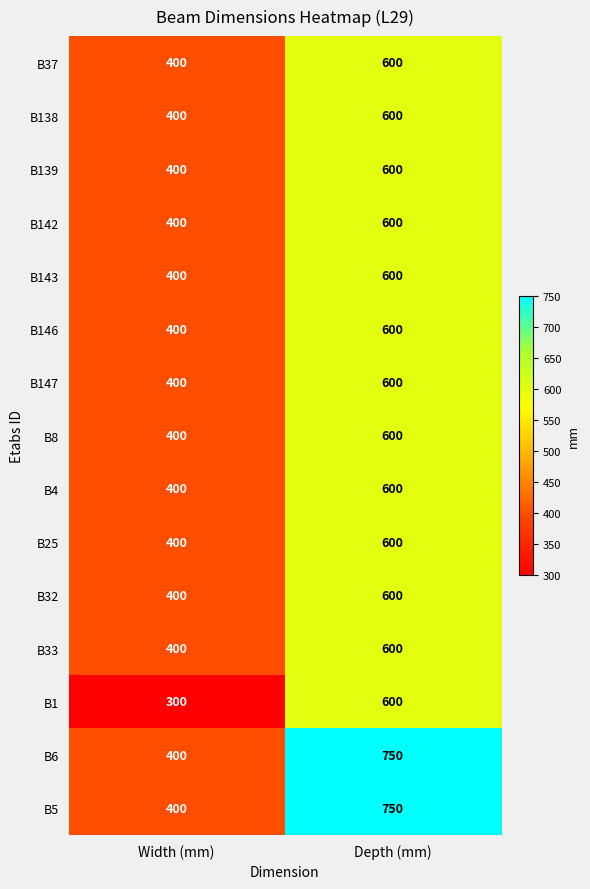

What is the smallest value displayed?

300